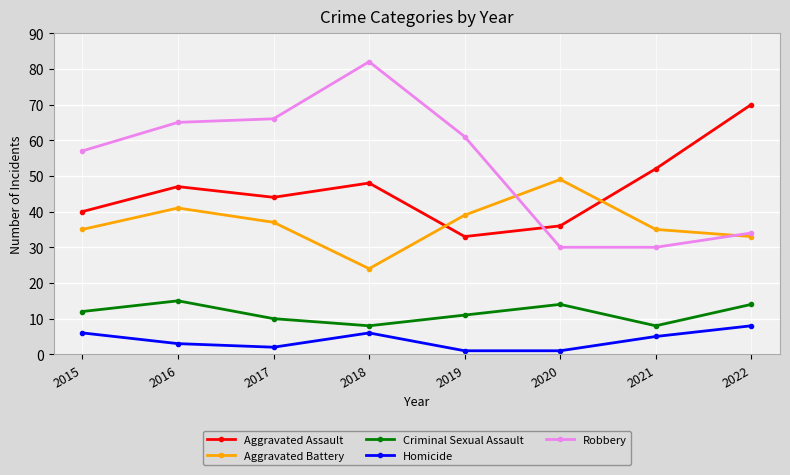

Does the chart have visible grid lines?

Yes